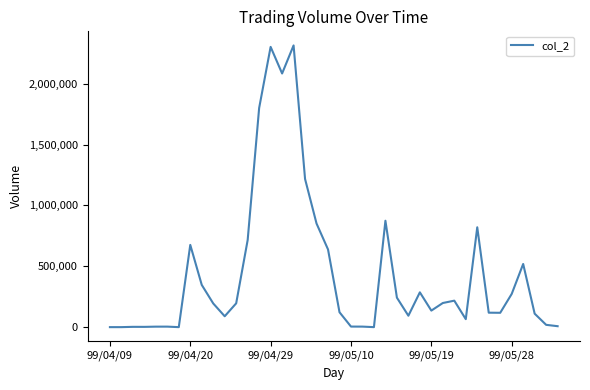

How many distinct data groups are displayed?

1